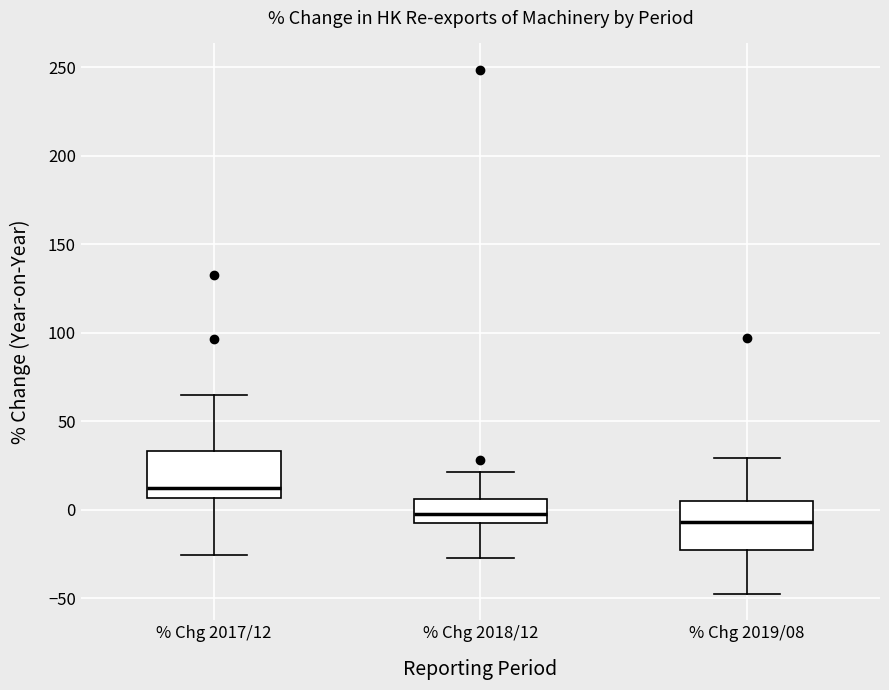

Reading left to right, transcribe this box plot: for each box, give where its median line is, the range the box spans, and where its two whiskers end, as read against the y-axis. The values are not printed on the chart, so give them approximately, as read against the axis.

% Chg 2017/12: median 15, box 5 to 35, whiskers -25 to 65
% Chg 2018/12: median -5 (inside the box), box -5 to 5, whiskers -25 to 20
% Chg 2019/08: median -5, box -20 to 5, whiskers -50 to 30